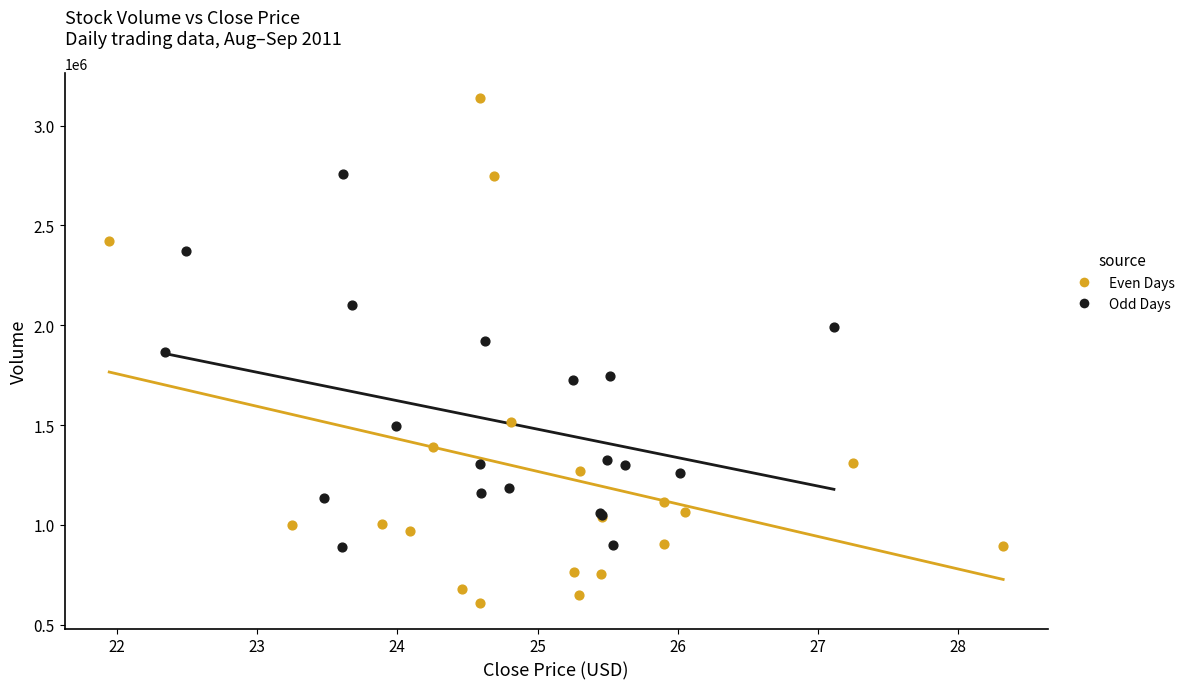

Which series contains the lowest Y value?

Even Days